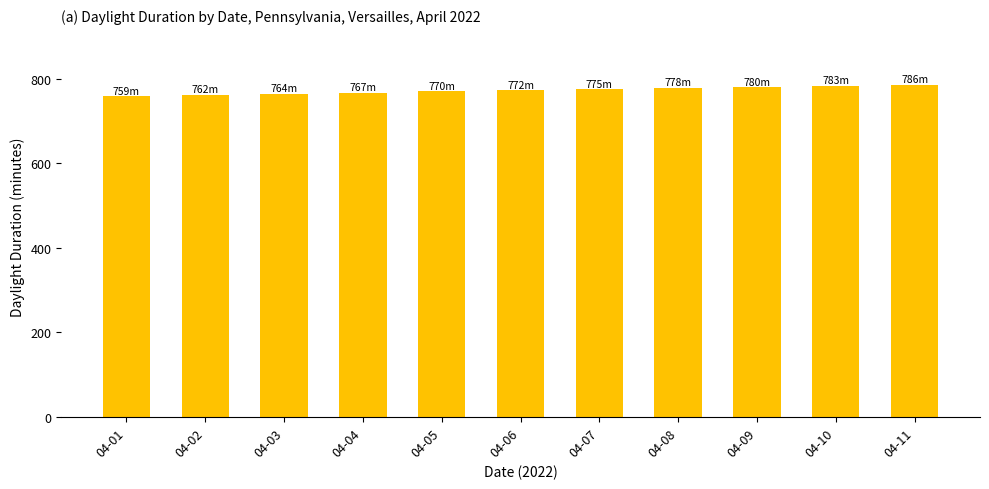

What is the value of the 11th bar from the left?

786